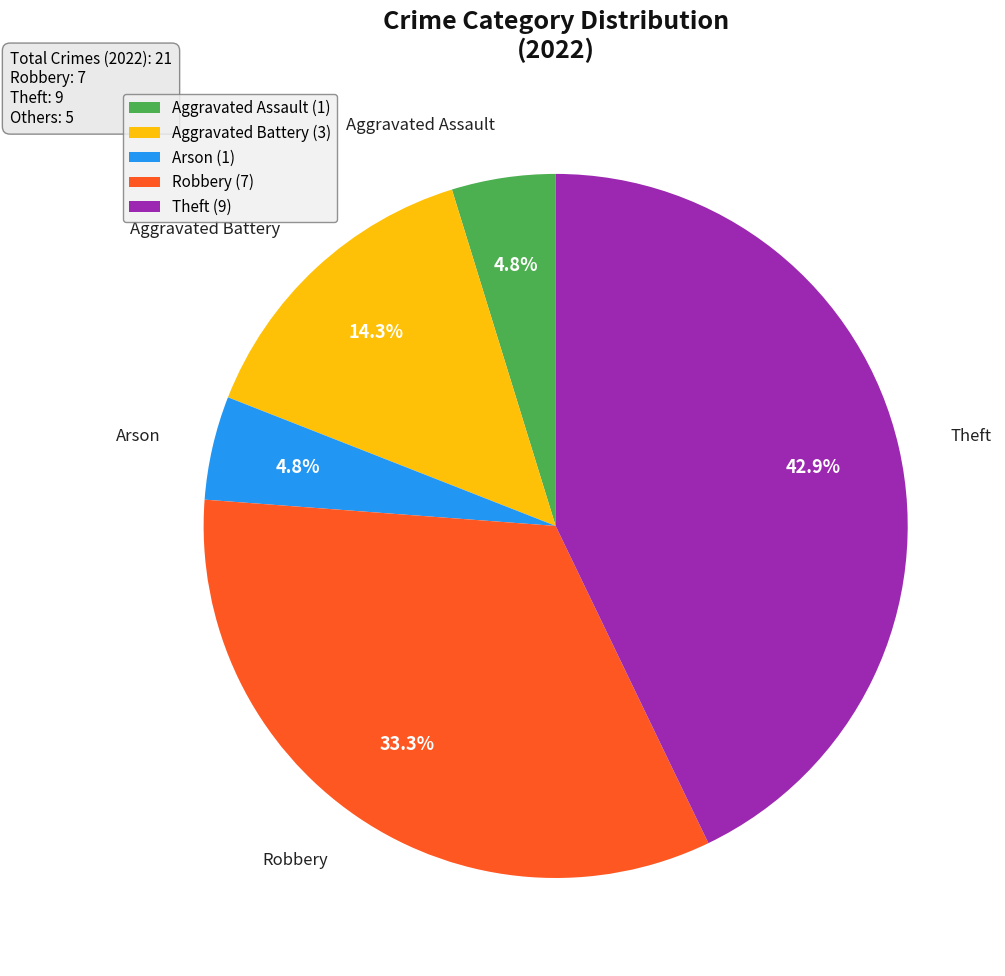

How many segments does this pie chart have?

5